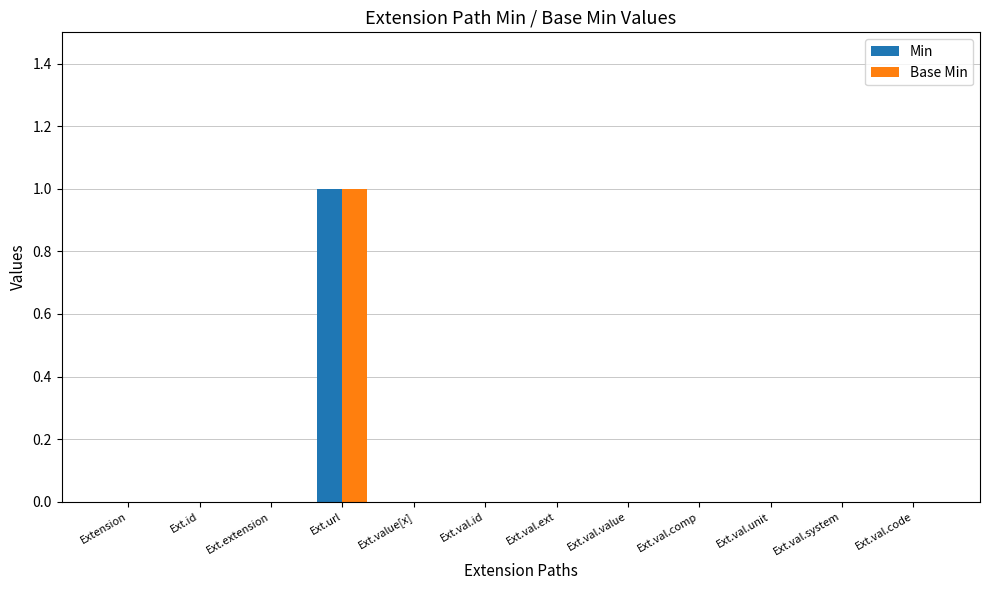

Which category has the highest value across all series?

Ext.url